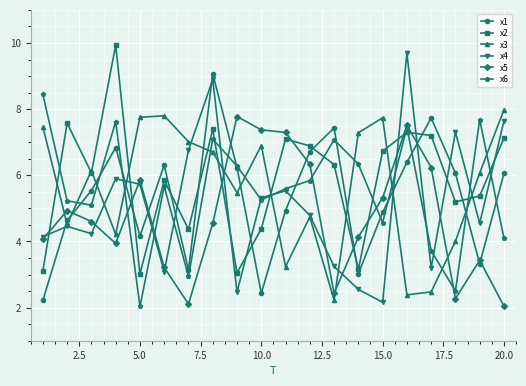

Which series has the widest spread of values?

x4